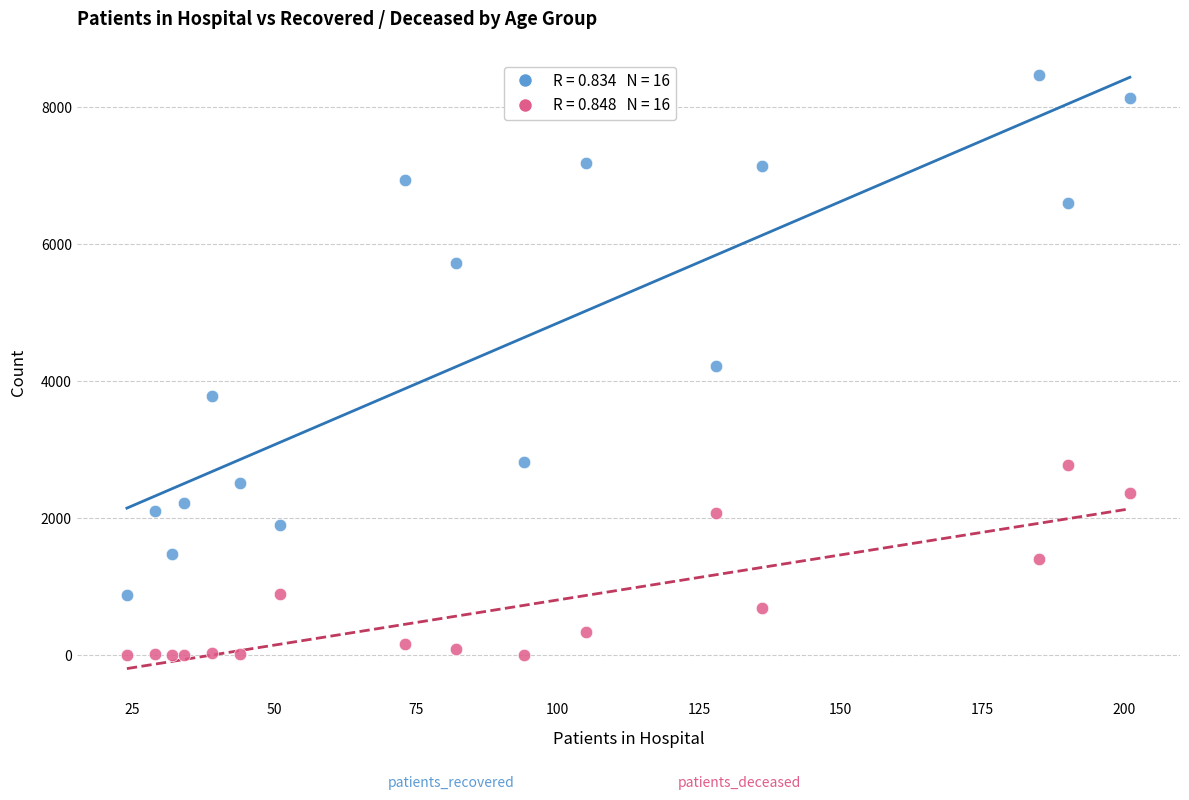

Across all data points, what is the range of Y values (max minus min)?

8464